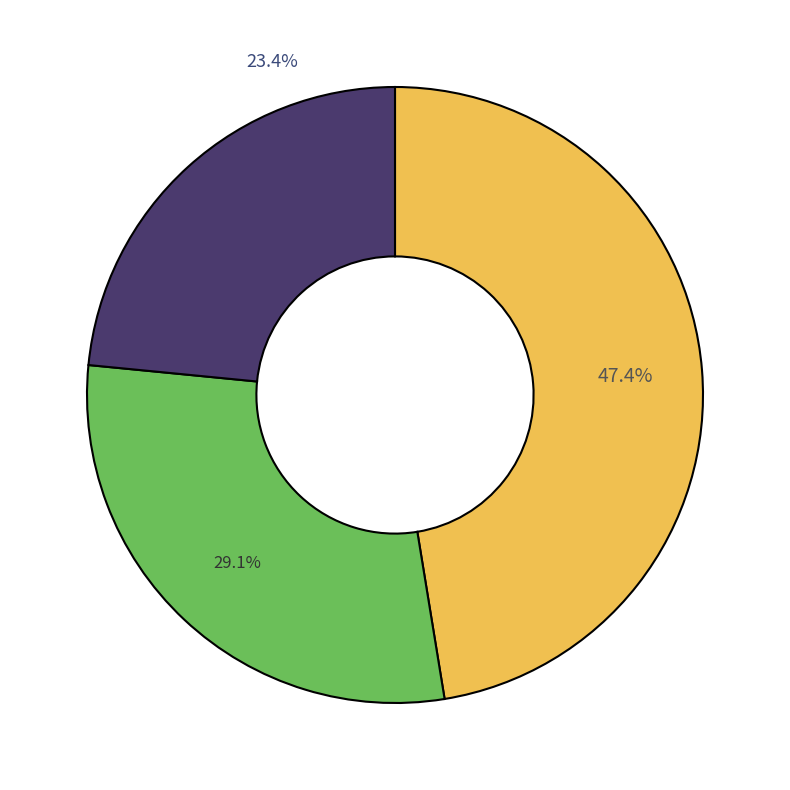

Does any single category account for the majority?

No